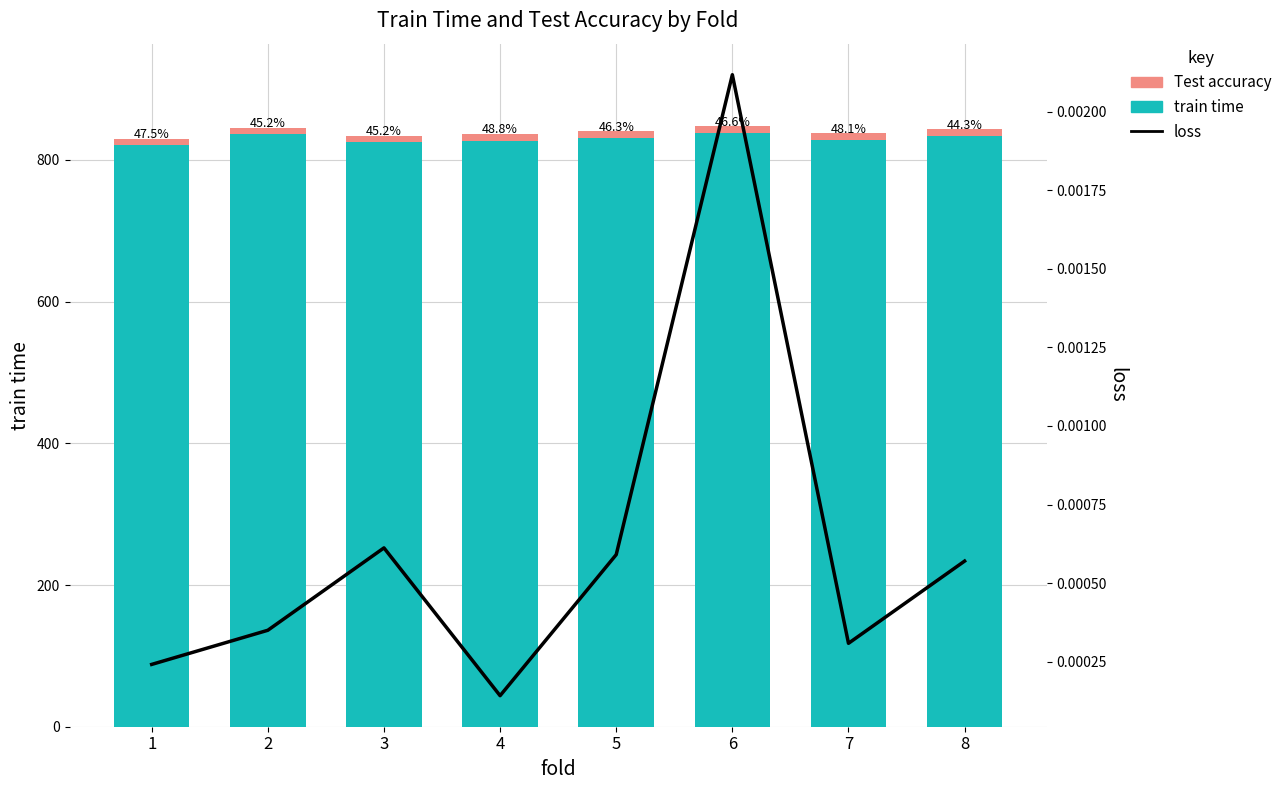

List the series in order of their peak value, lowest first.

loss, Test accuracy, train time